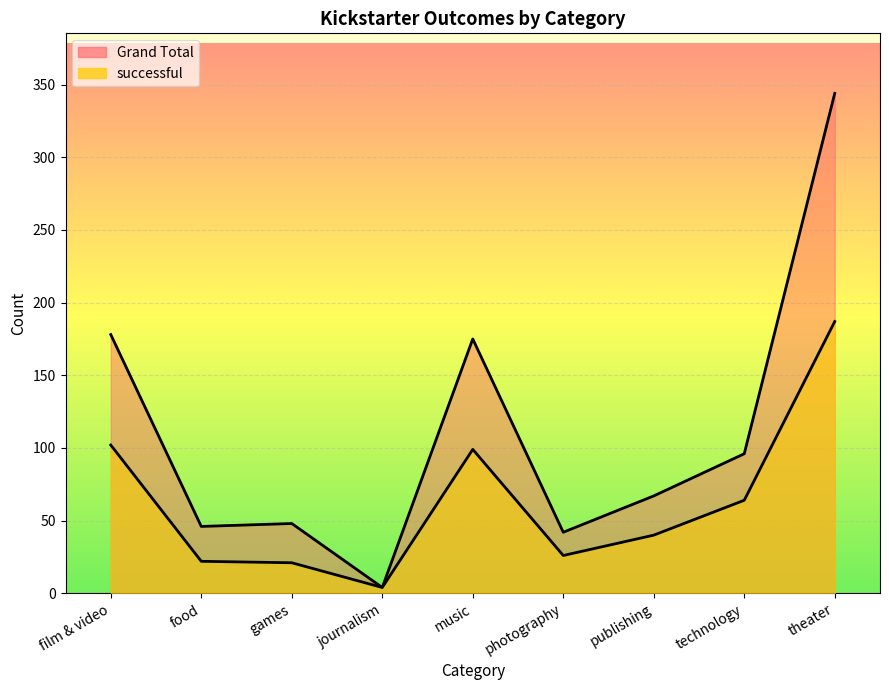

Reading right to left, transcribe all the data shown in this chart.

successful: 187	64	40	26	99	4	21	22	102
Grand Total: 344	96	67	42	175	4	48	46	178